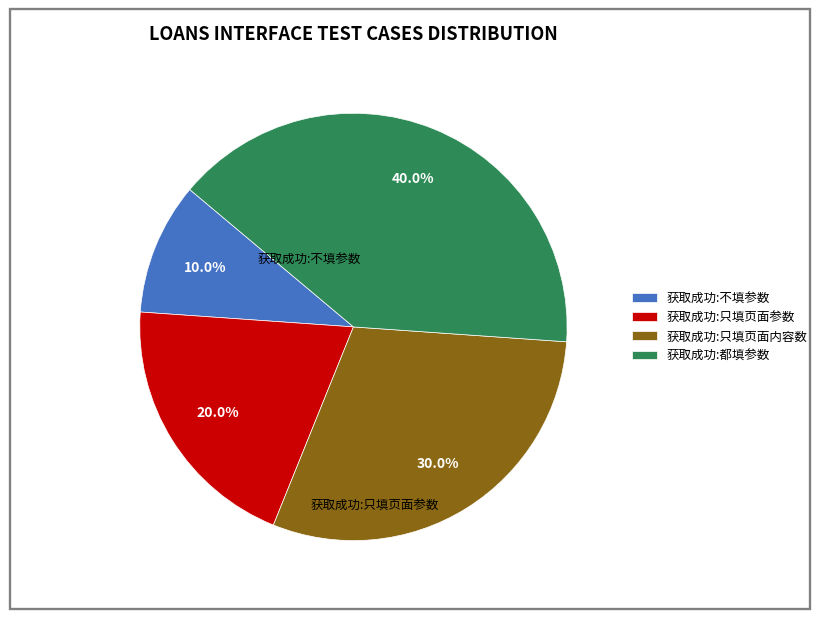

To the nearest percent, what is the difference between the 获取成功:不填参数 and 获取成功:都填参数 slice percentages?

30%